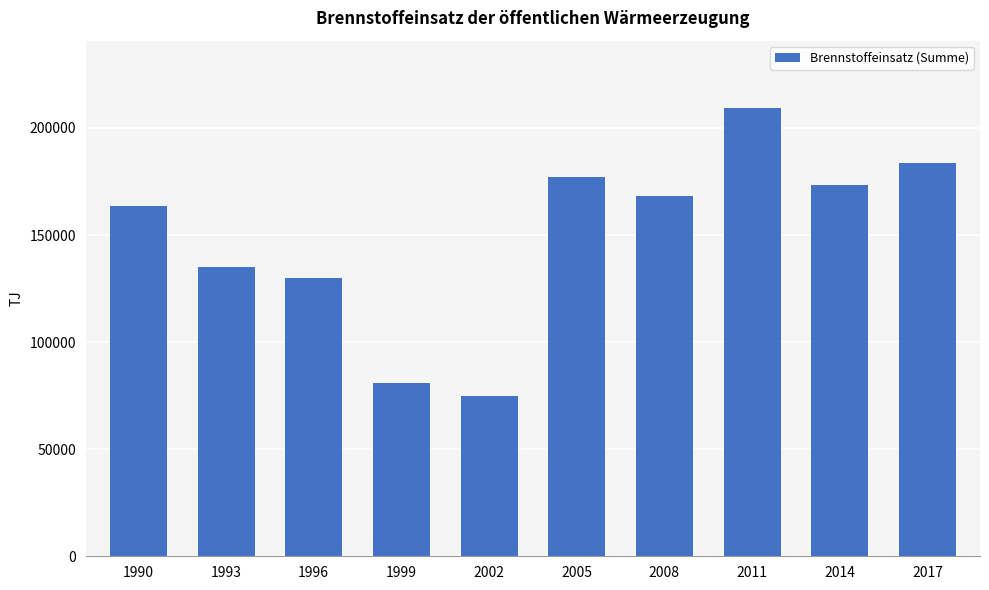

Approximately how many times larger is the value at 1990 compared to 2005?

0.9